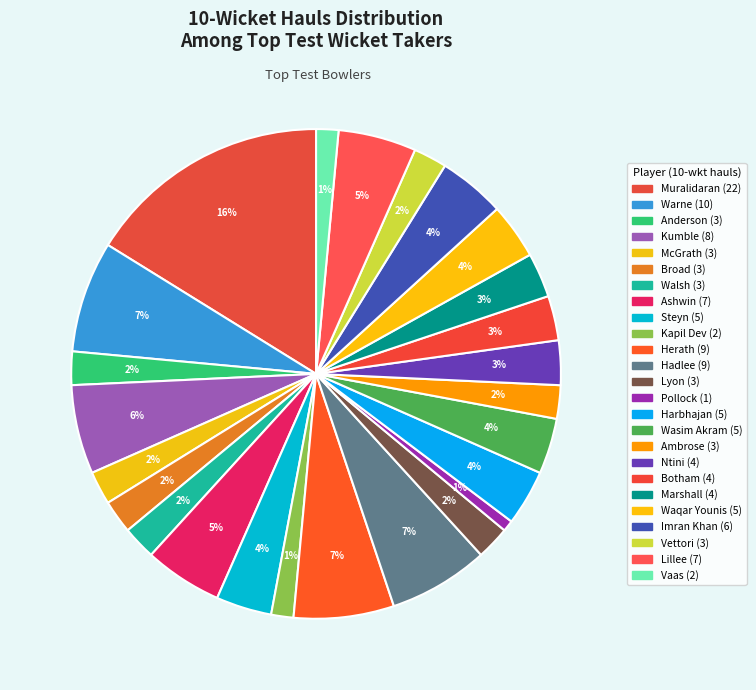

How many slices are in this pie chart?

25